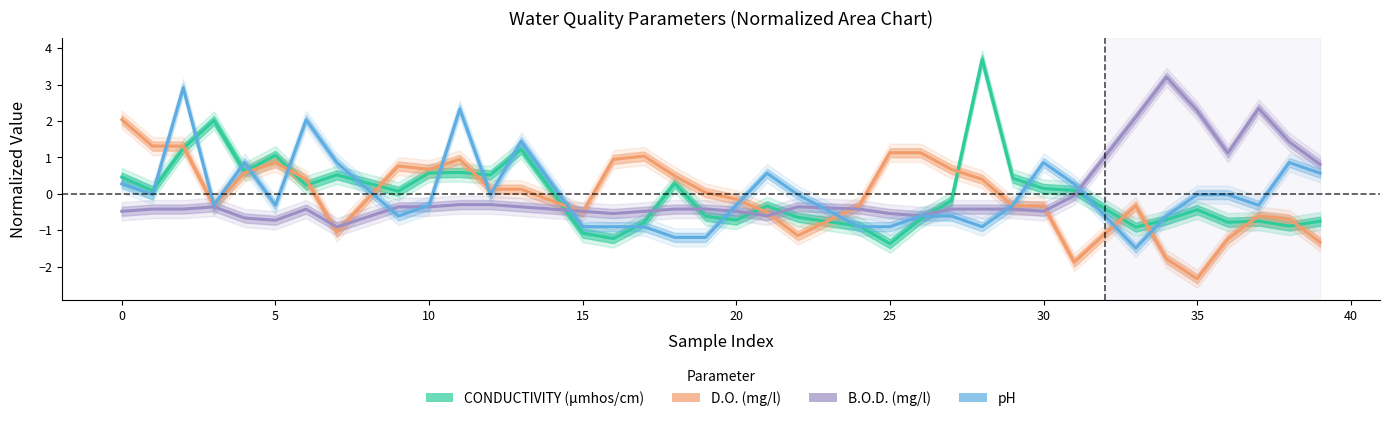

Which series has the largest range (max minus min)?

CONDUCTIVITY